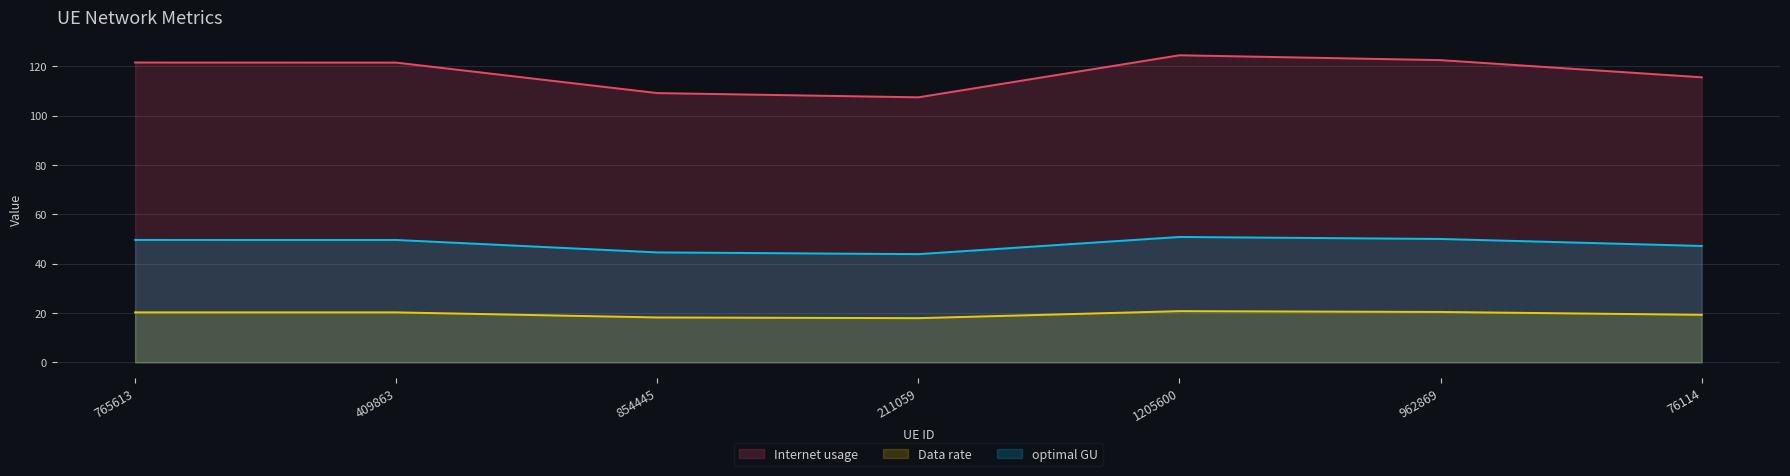

What are all the series names shown in the legend?

Internet usage, Data rate, optimal GU